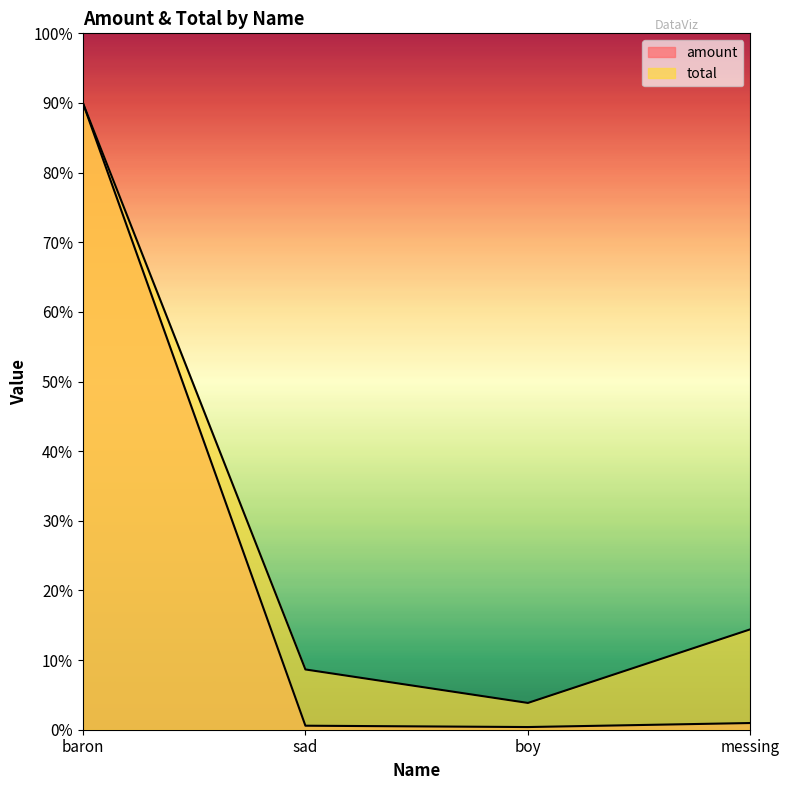

True or false: amount and total cross at least once.

False